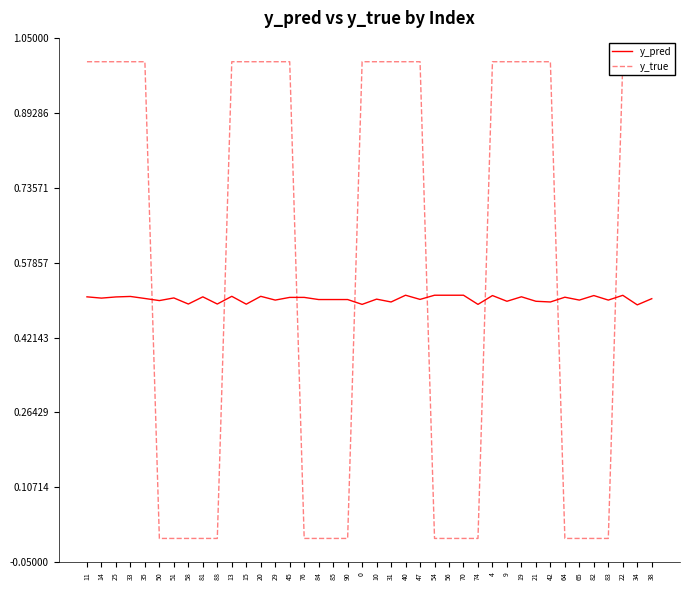

Which series changed the most between 50 and 45?

y_true